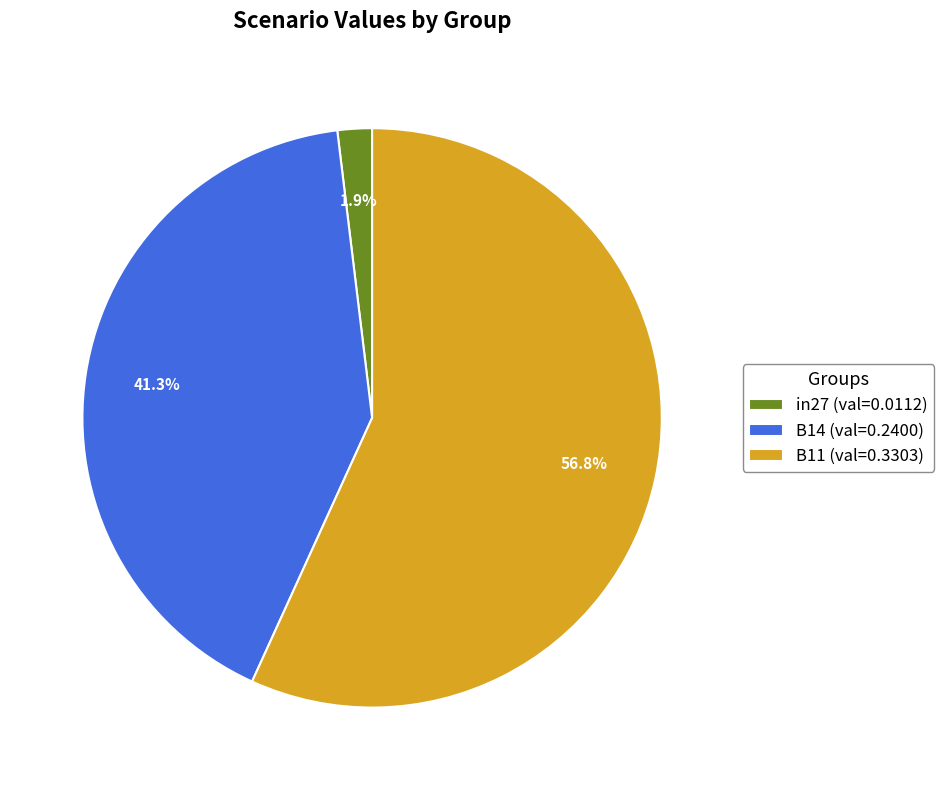

How many slices are in this pie chart?

3